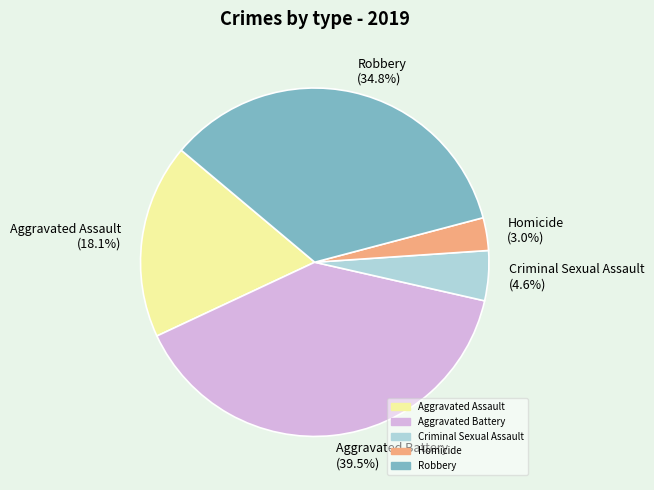

What is the smallest slice in the pie chart?

Homicide